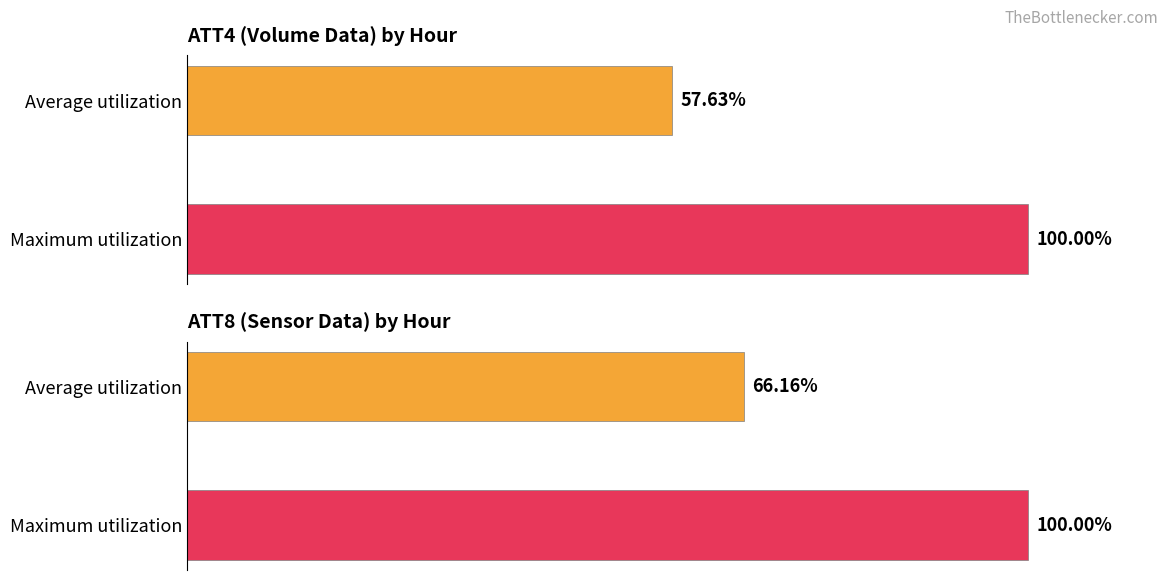

How many groups of bars are there?

2